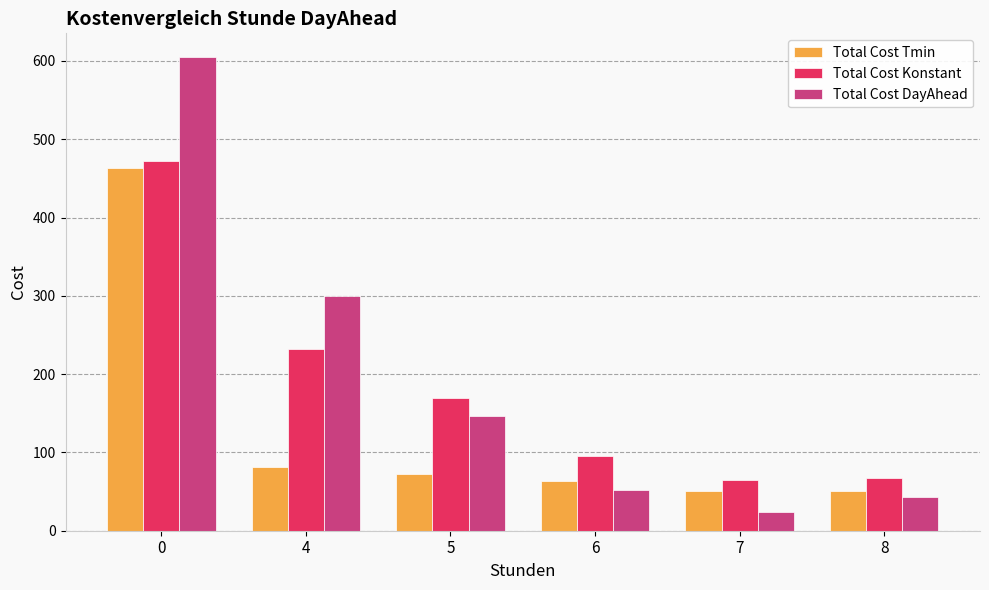

What are all the series names shown in the legend?

Total Cost Tmin, Total Cost Konstant, Total Cost DayAhead